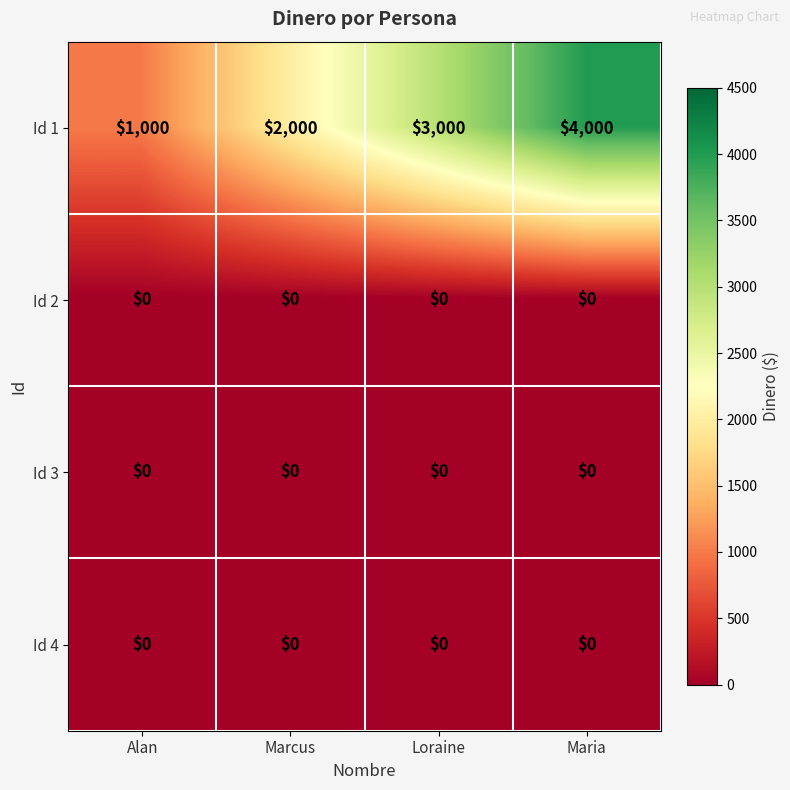

How many categories are shown in the chart?

4